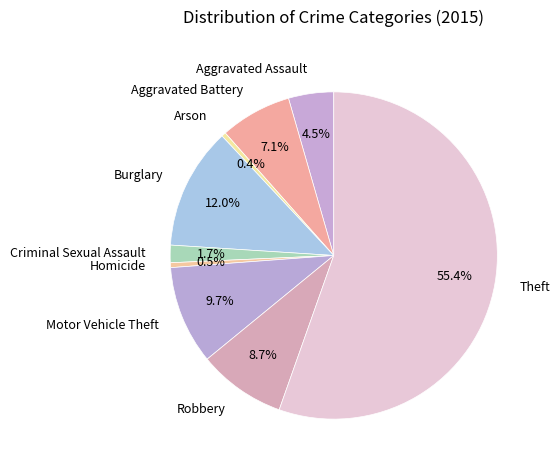

Approximately how many times larger is the value at Aggravated Battery compared to Aggravated Assault?

1.6